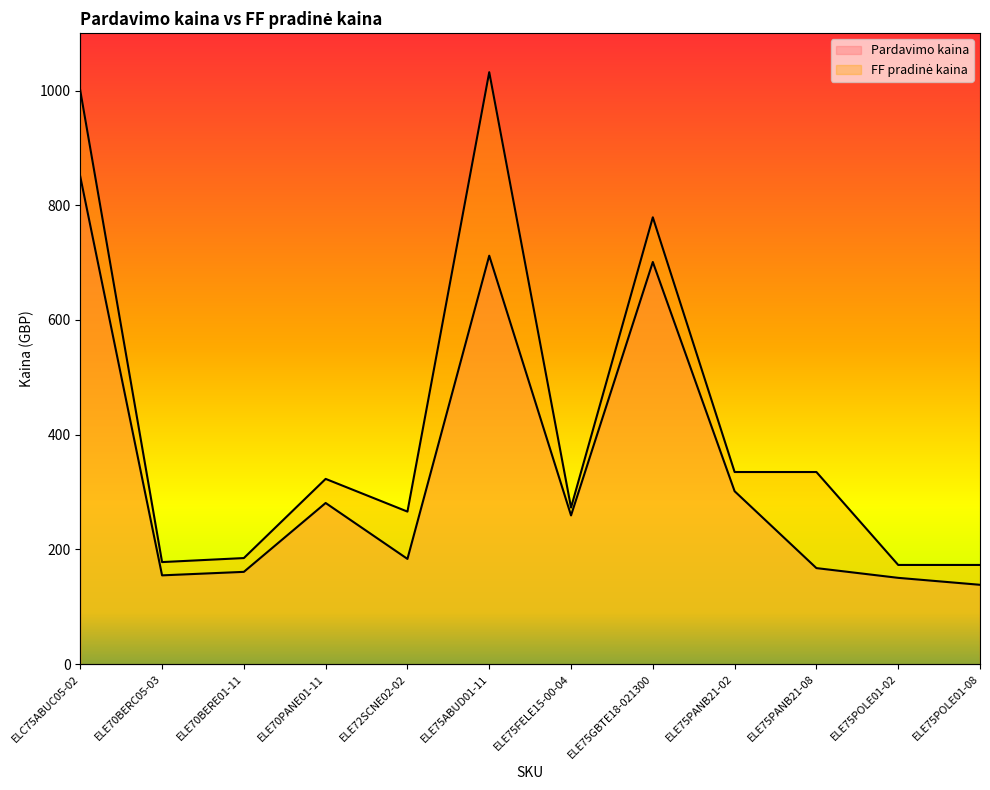

What is the sum of all FF pradinė kaina values?

5052.0